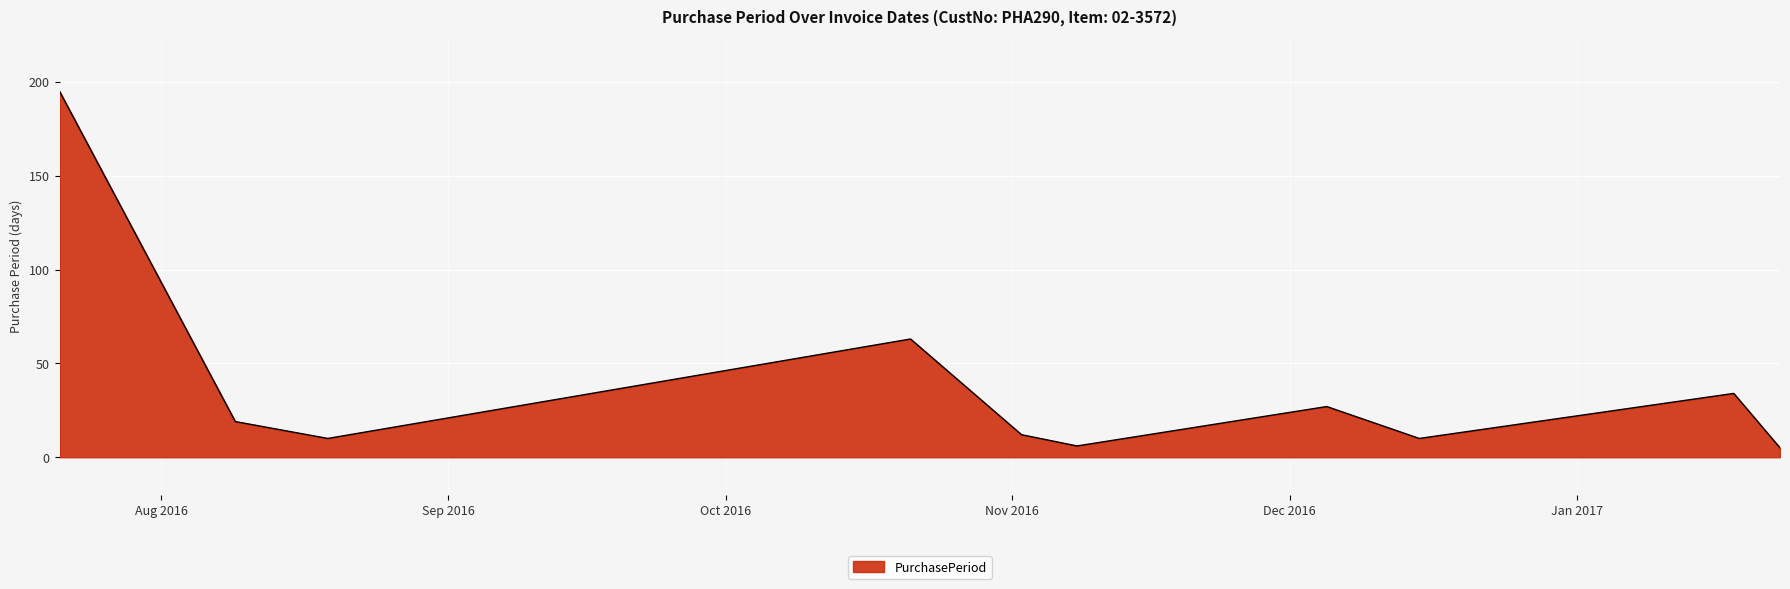

What is the maximum value shown in the chart?

195